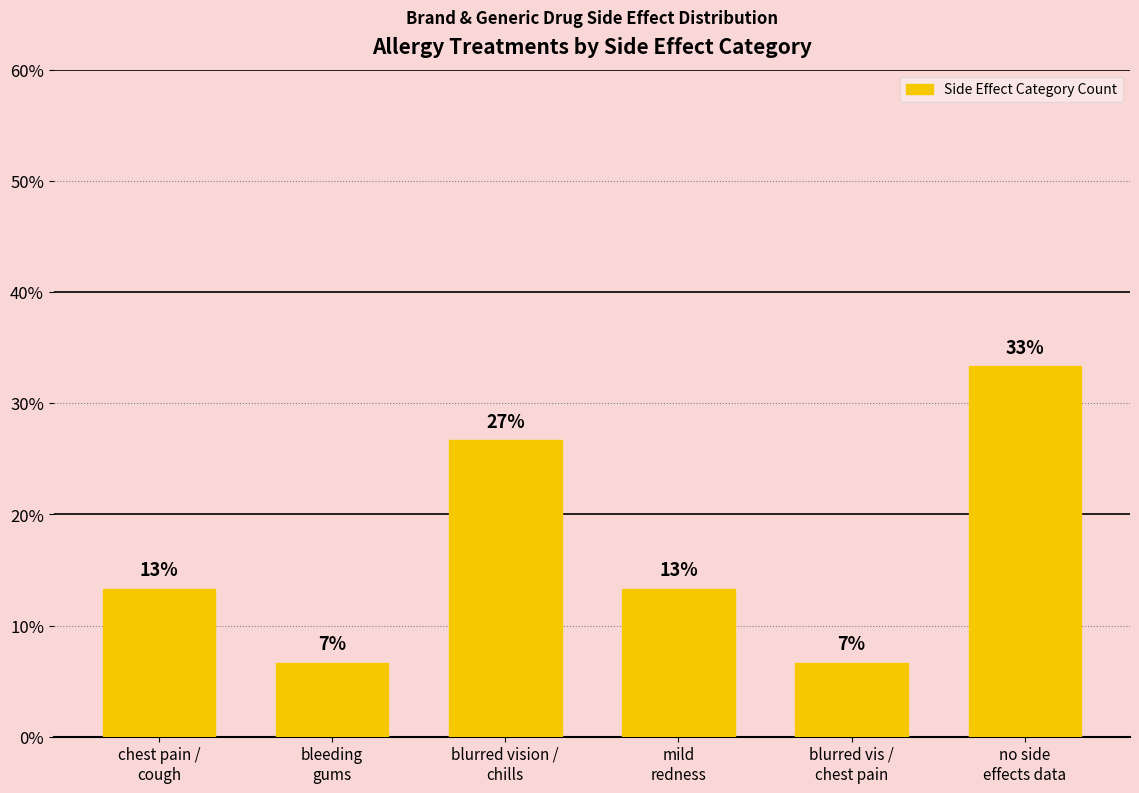

What is the difference between the second highest and second lowest values?

20.0